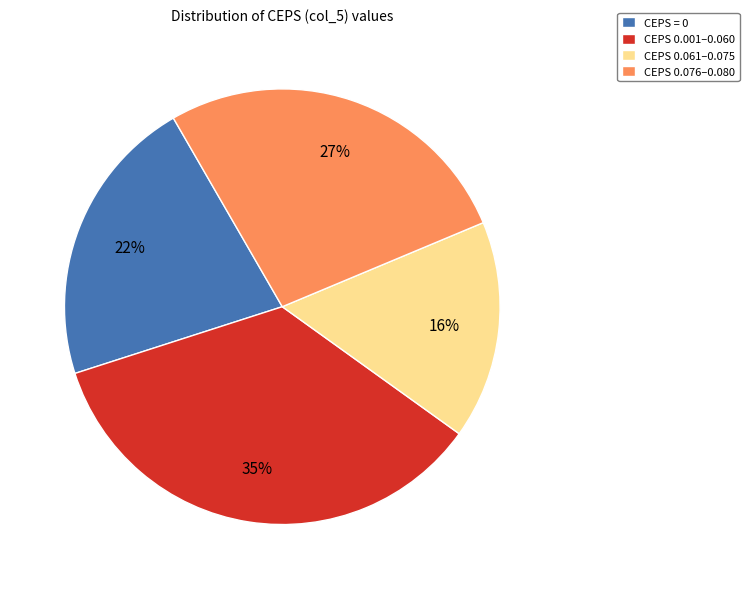

How many segments does this pie chart have?

4